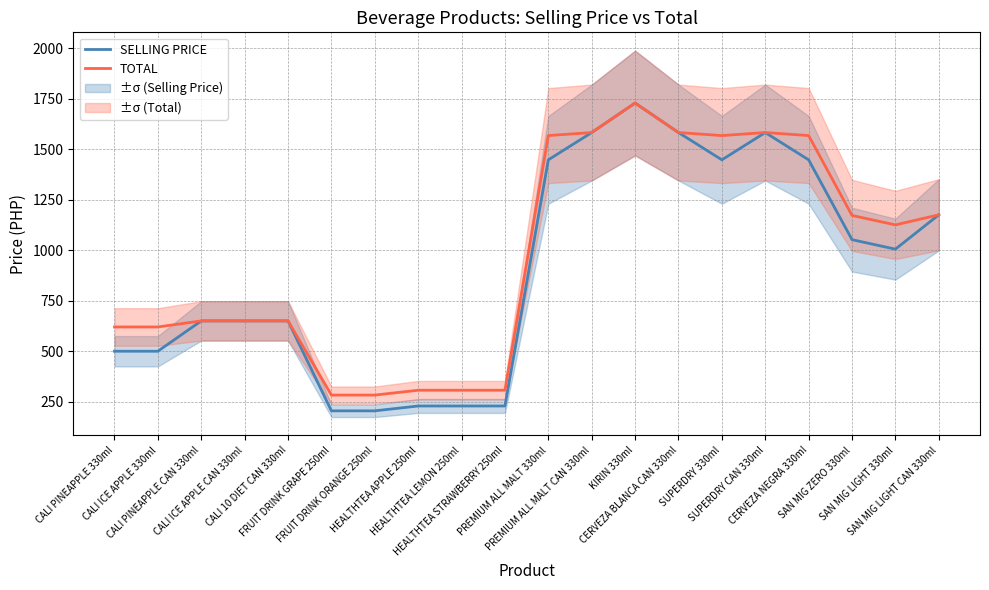

Reading left to right, what are all the values shown in this chart?

SELLING PRICE: CALI PINEAPPLE 330ml=500	CALI ICE APPLE 330ml=500	CALI PINEAPPLE CAN 330ml=650	CALI ICE APPLE CAN 330ml=650	CALI 10 DIET CAN 330ml=650	FRUIT DRINK GRAPE 250ml=205	FRUIT DRINK ORANGE 250ml=205	HEALTHTEA APPLE 250ml=229	HEALTHTEA LEMON 250ml=229	HEALTHTEA STRAWBERRY 250ml=229	PREMIUM ALL MALT 330ml=1447	PREMIUM ALL MALT CAN 330ml=1582	KIRIN 330ml=1728	CERVEZA BLANCA CAN 330ml=1582	SUPERDRY 330ml=1447	SUPERDRY CAN 330ml=1582	CERVEZA NEGRA 330ml=1447	SAN MIG ZERO 330ml=1052	SAN MIG LIGHT 330ml=1005	SAN MIG LIGHT CAN 330ml=1175
TOTAL: CALI PINEAPPLE 330ml=620	CALI ICE APPLE 330ml=620	CALI PINEAPPLE CAN 330ml=650	CALI ICE APPLE CAN 330ml=650	CALI 10 DIET CAN 330ml=650	FRUIT DRINK GRAPE 250ml=283	FRUIT DRINK ORANGE 250ml=283	HEALTHTEA APPLE 250ml=307	HEALTHTEA LEMON 250ml=307	HEALTHTEA STRAWBERRY 250ml=307	PREMIUM ALL MALT 330ml=1567	PREMIUM ALL MALT CAN 330ml=1582	KIRIN 330ml=1728	CERVEZA BLANCA CAN 330ml=1582	SUPERDRY 330ml=1567	SUPERDRY CAN 330ml=1582	CERVEZA NEGRA 330ml=1567	SAN MIG ZERO 330ml=1172	SAN MIG LIGHT 330ml=1125	SAN MIG LIGHT CAN 330ml=1175